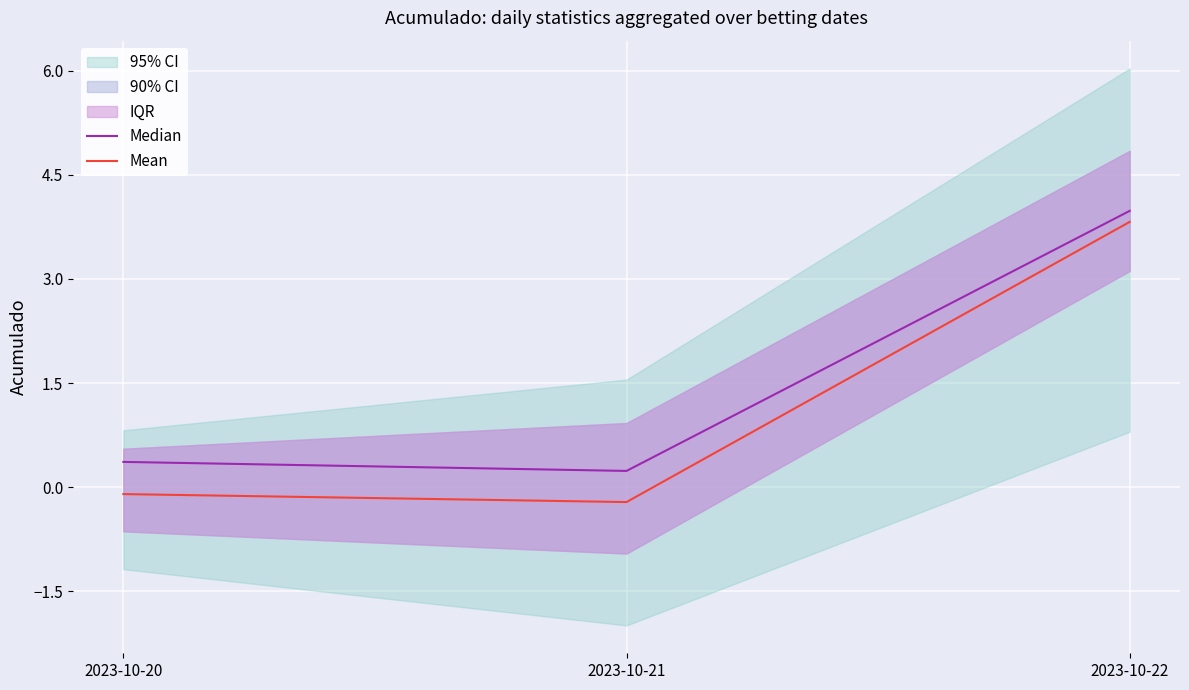

Where does the Mean series first go above 0?

2023-10-22